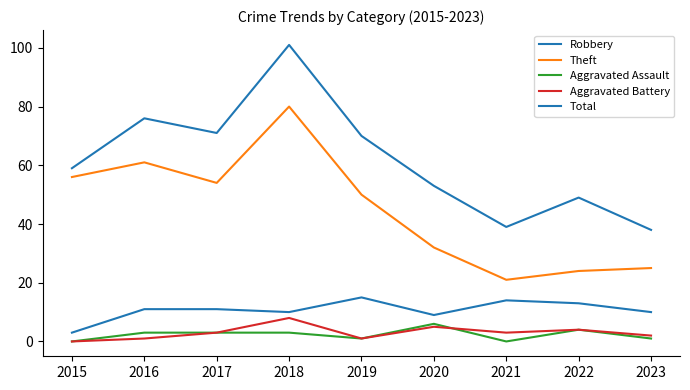

In Total, how many points are lower than both neighbors (excluding endpoints)?

2